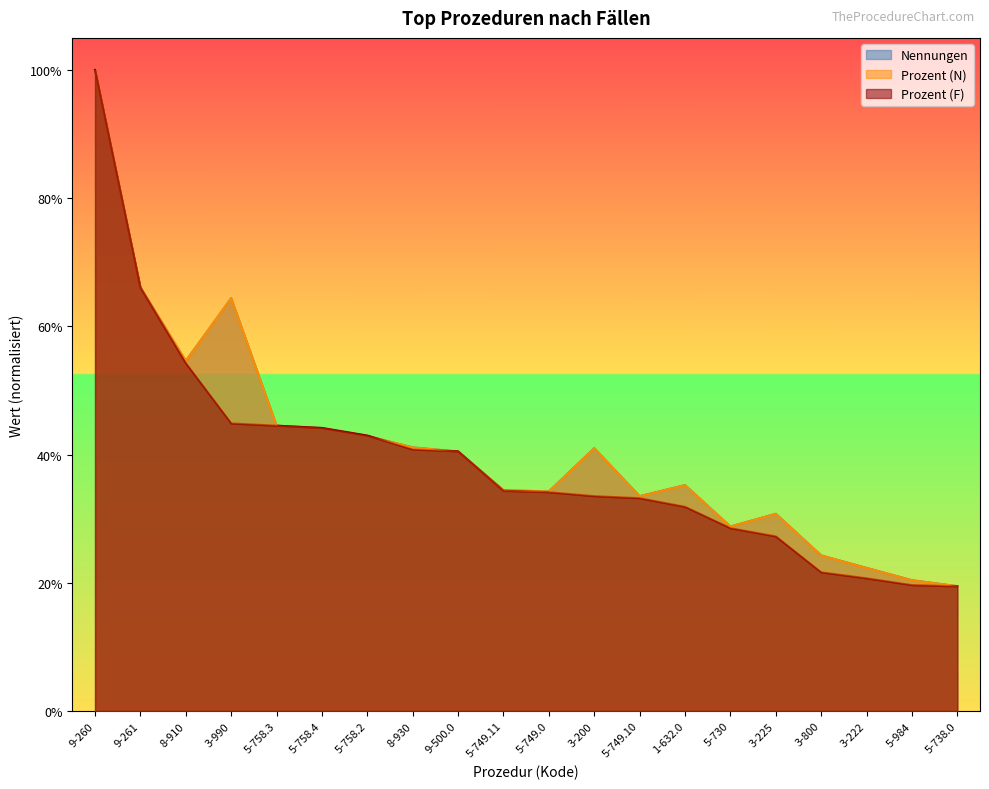

What is the label of the 7th point from the left?

5-758.2